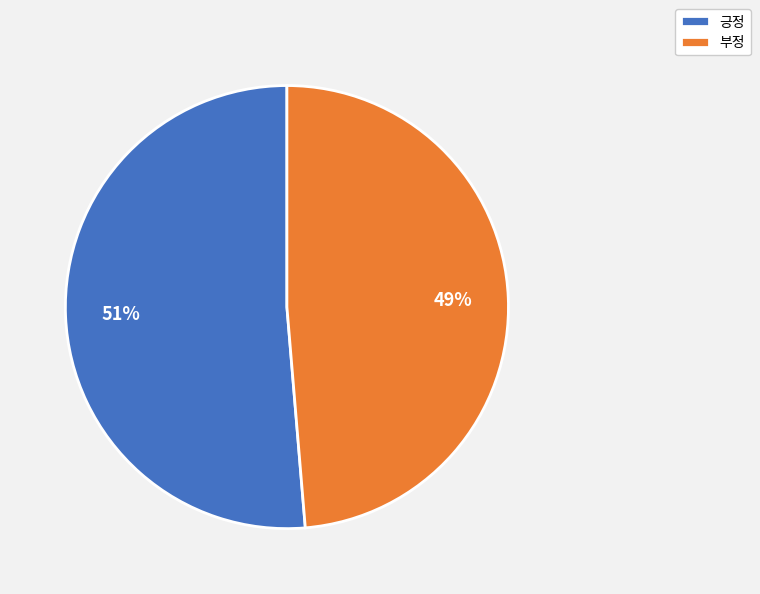

Which slice represents more than half of the pie?

긍정